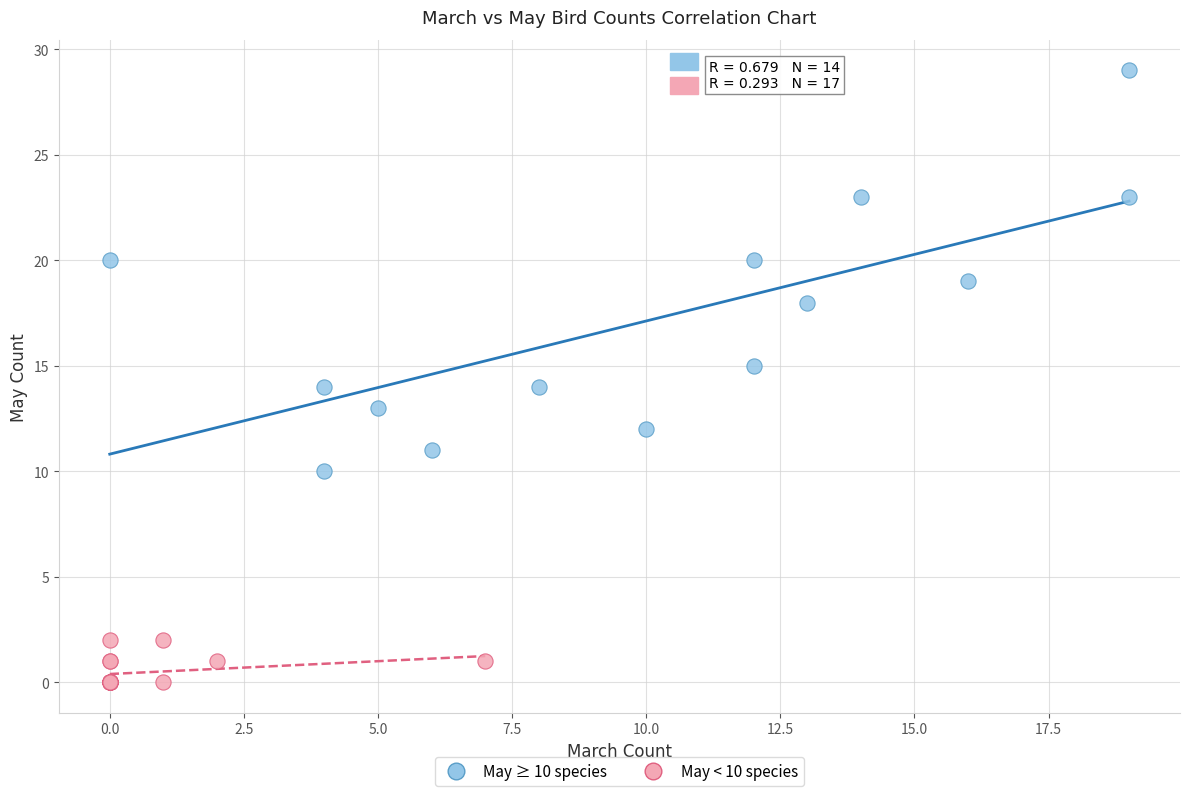

Which series has the largest Y range (max minus min)?

May ≥ 10 species